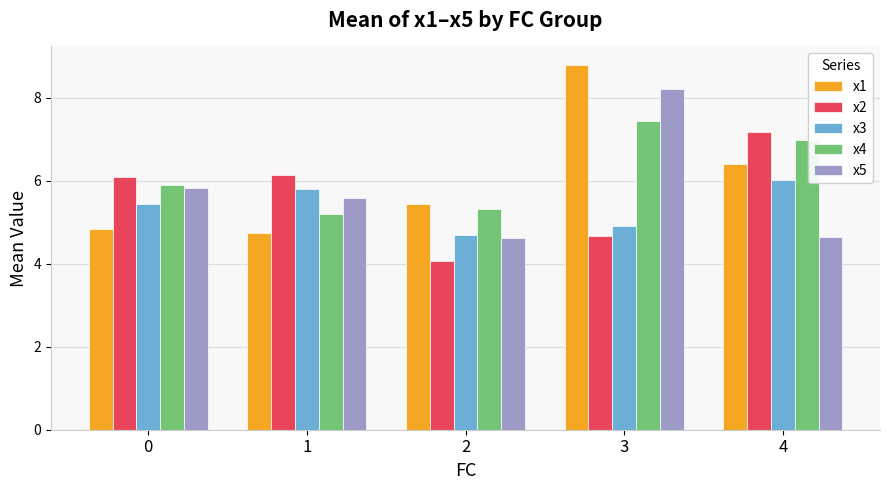

Reading right to left, extract all data points from this chart.

x1: 4=6.4	3=8.8	2=5.4	1=4.7	0=4.8
x2: 4=7.2	3=4.7	2=4.1	1=6.1	0=6.1
x3: 4=6.0	3=4.9	2=4.7	1=5.8	0=5.4
x4: 4=7.0	3=7.4	2=5.3	1=5.2	0=5.9
x5: 4=4.6	3=8.2	2=4.6	1=5.6	0=5.8